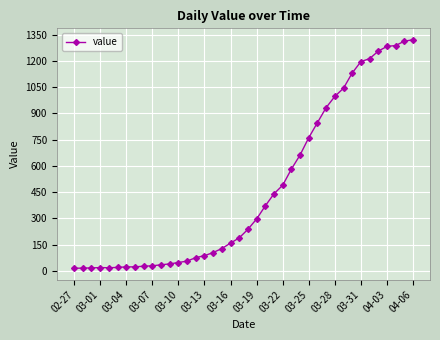

Does the chart display data point markers on the line(s)?

Yes